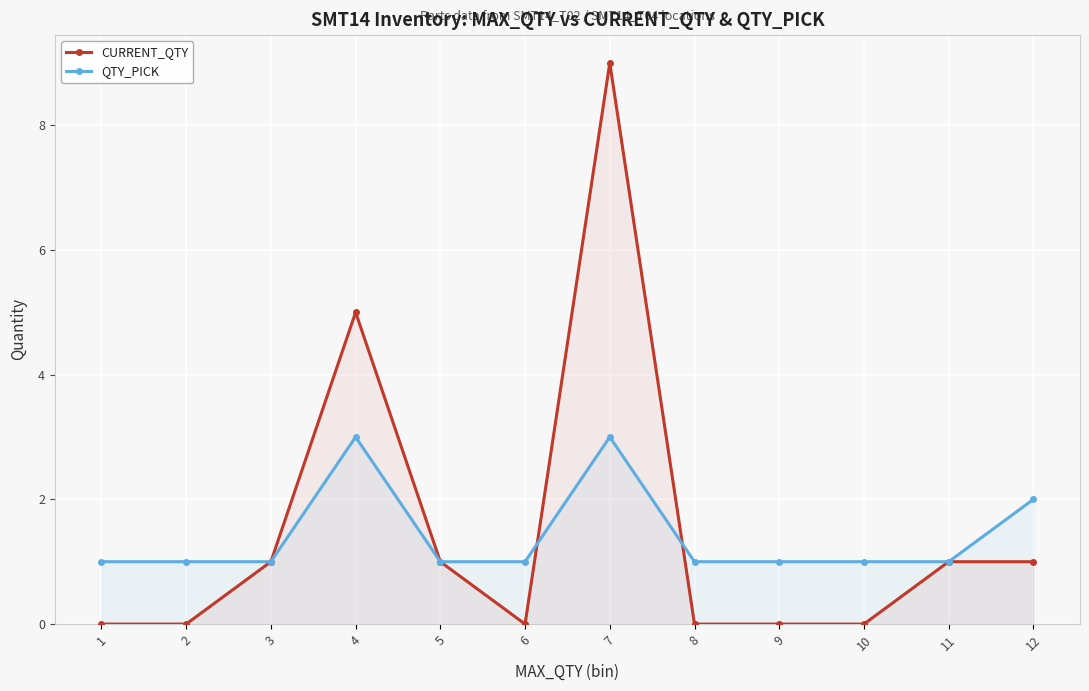

What are all the series names shown in the legend?

CURRENT_QTY, QTY_PICK